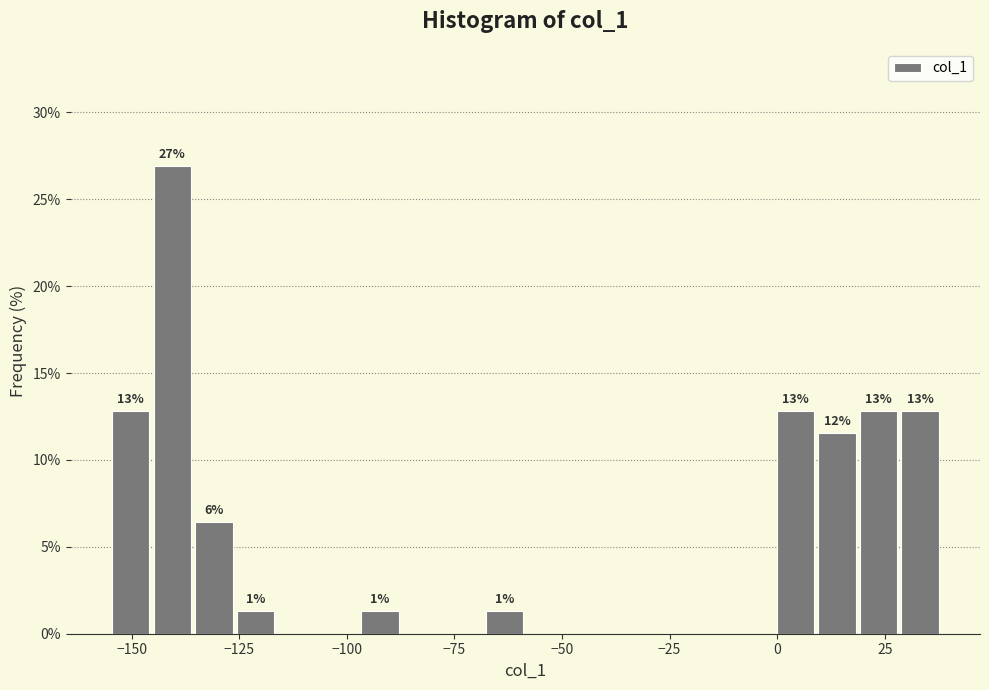

Around what value on the x-axis is the tallest bar? Give the approximate position of its centre, as read against the axis.

-140